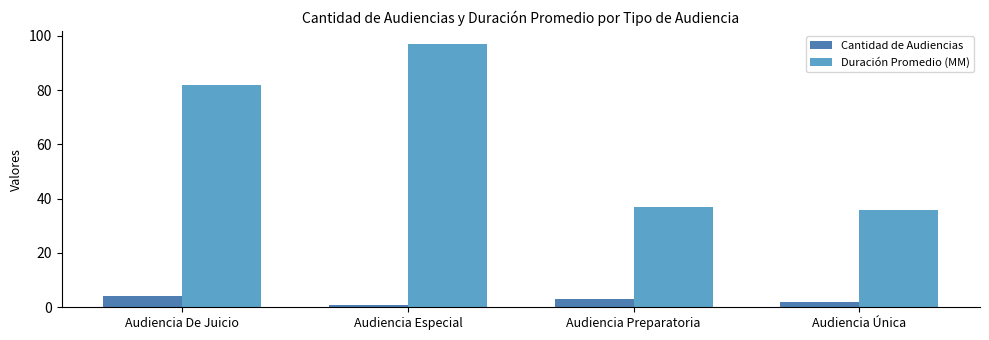

Reading left to right, extract all data points from this chart.

Cantidad de Audiencias: Audiencia De Juicio=4	Audiencia Especial=1	Audiencia Preparatoria=3	Audiencia Única=2
Duración Promedio (MM): Audiencia De Juicio=82	Audiencia Especial=97	Audiencia Preparatoria=37	Audiencia Única=36